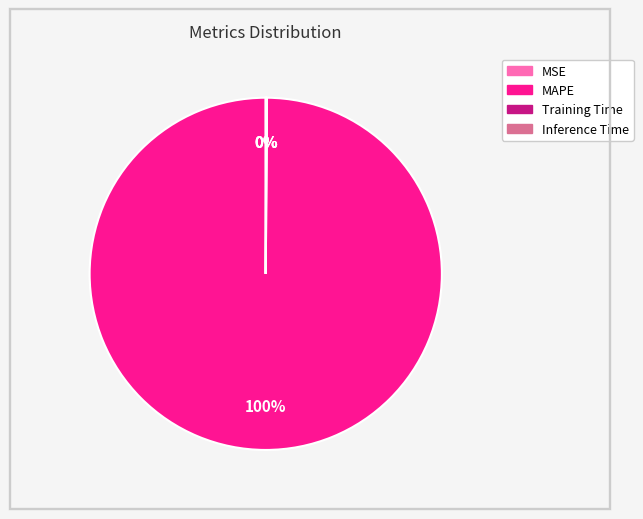

To the nearest percent, what percentage of the pie is MAPE?

100%